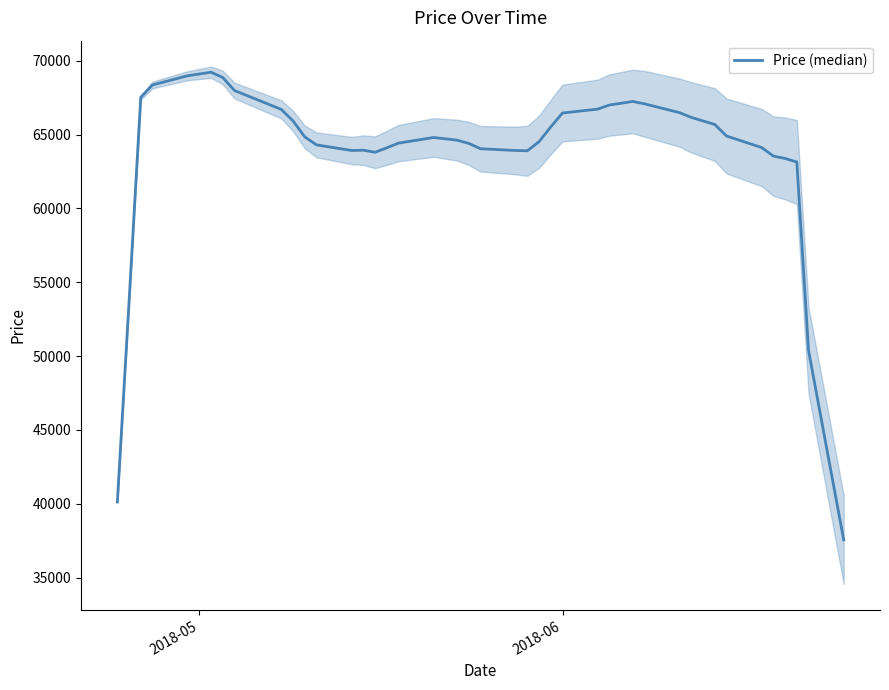

How many points are higher than both their immediate neighbors (excluding endpoints)?

4